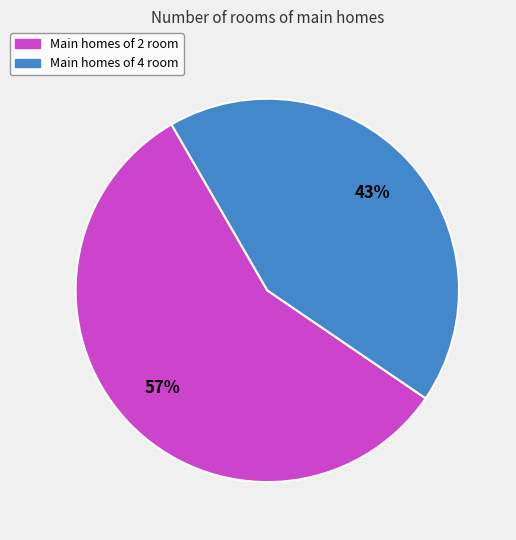

To the nearest percent, what is the difference between the largest and smallest slice percentages?

14%